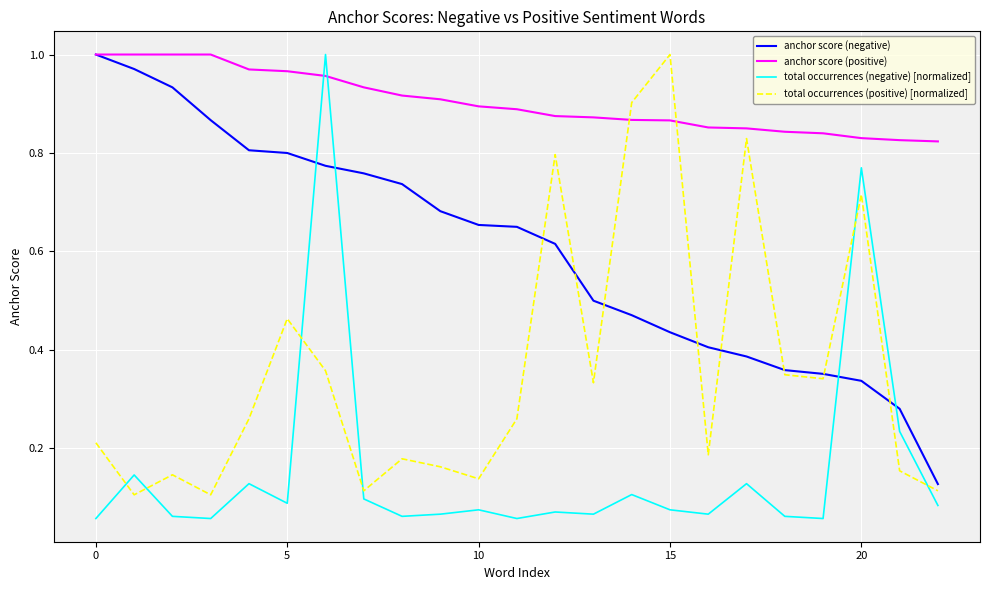

Which series has the widest spread of values?

total occurrences (negative) [normalized]